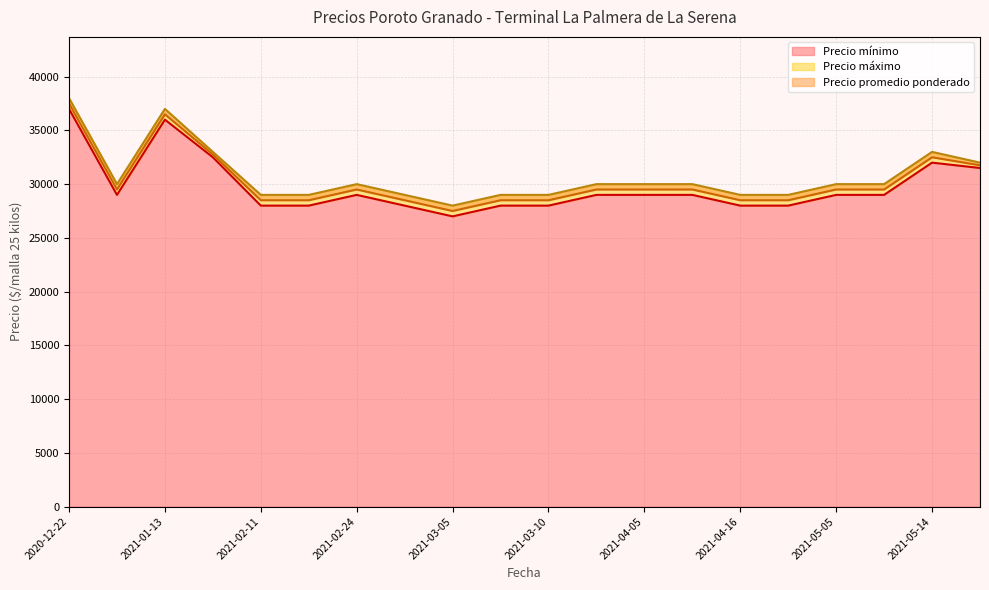

At which category does the chart reach its minimum across all series?

2021-03-05